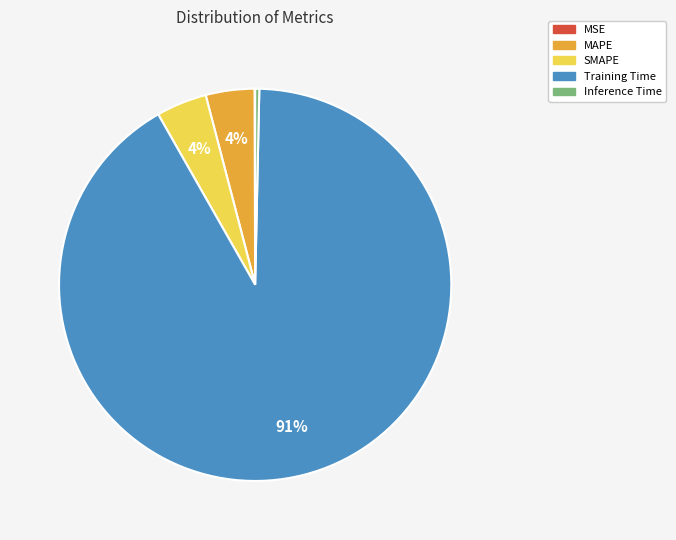

To the nearest percent, what percentage of the pie is SMAPE?

4%